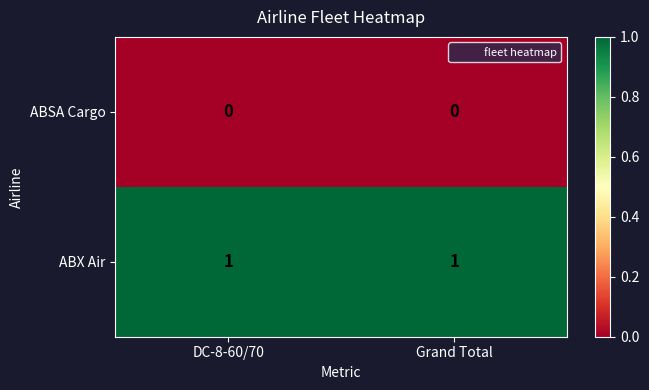

Rank the series by their average value, from highest to lowest.

ABX Air, ABSA Cargo